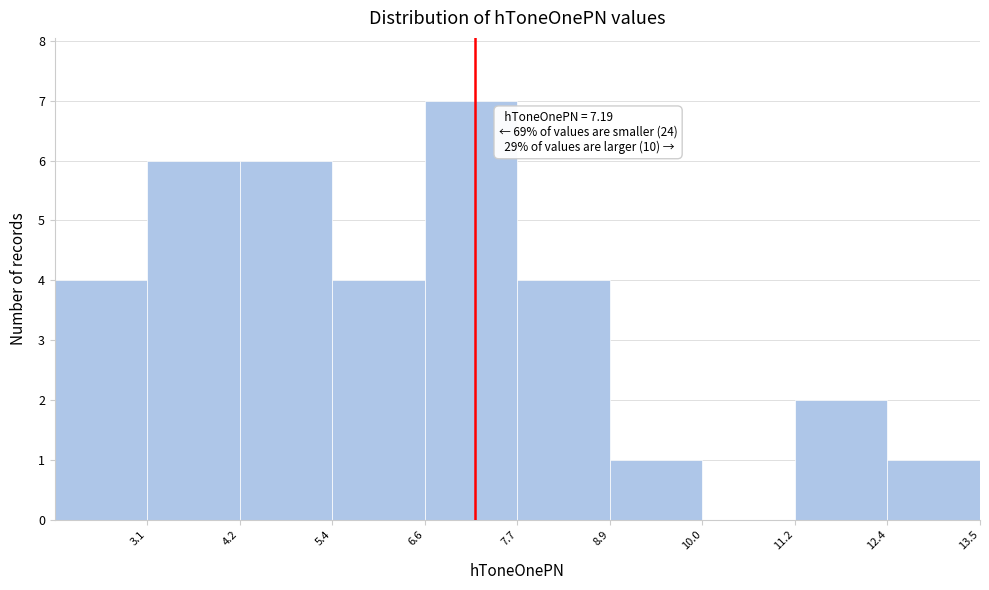

Which range on the x-axis has the tallest bar?

6.6 to 7.8